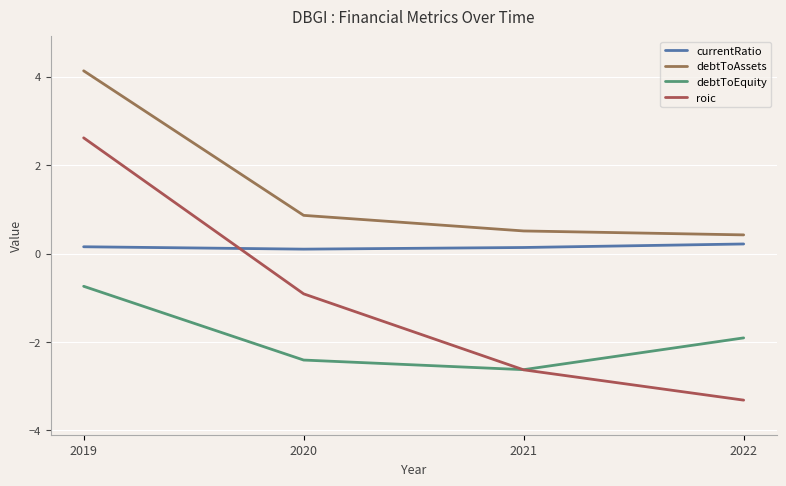

What is the average value of the roic series?

-1.1